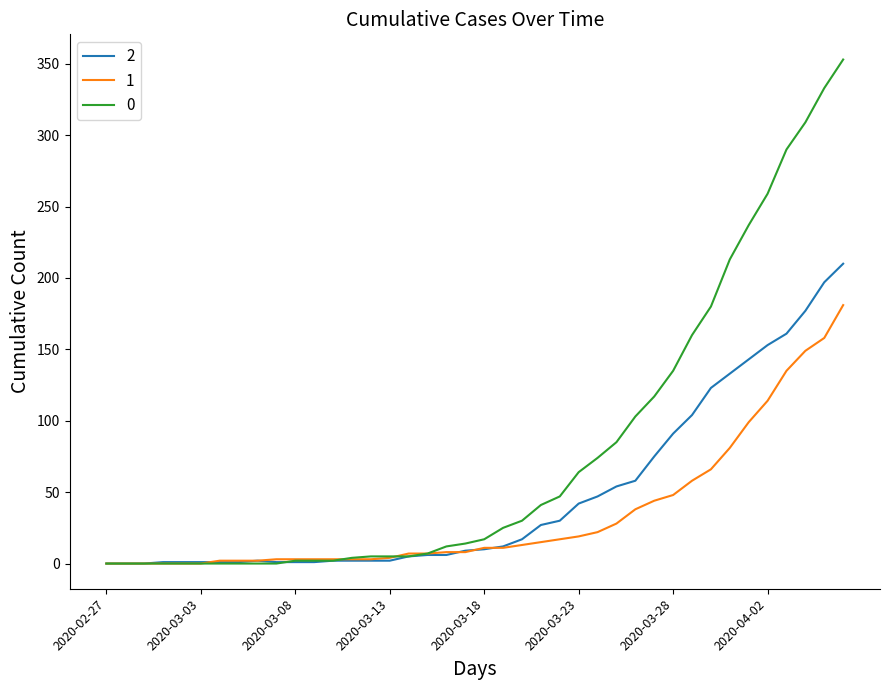

List the series in order of their overall mean, lowest first.

1, 2, 0